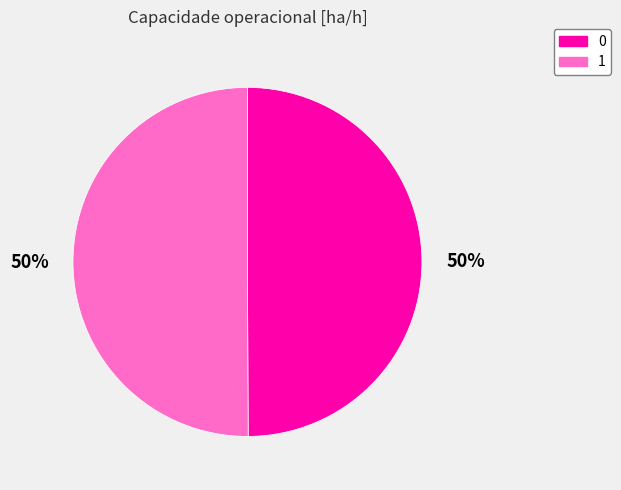

To the nearest percent, what portion does 0 represent?

50%